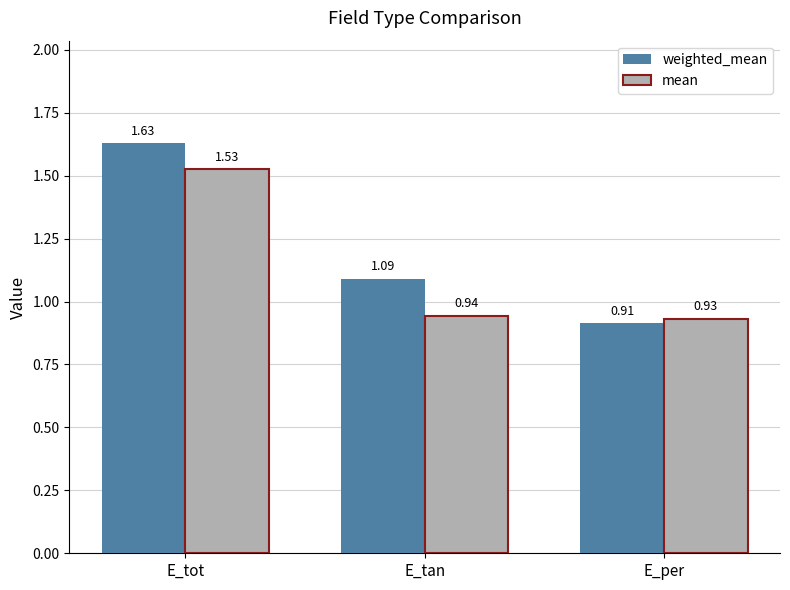

Where does the weighted_mean series first go above 1?

E_tot